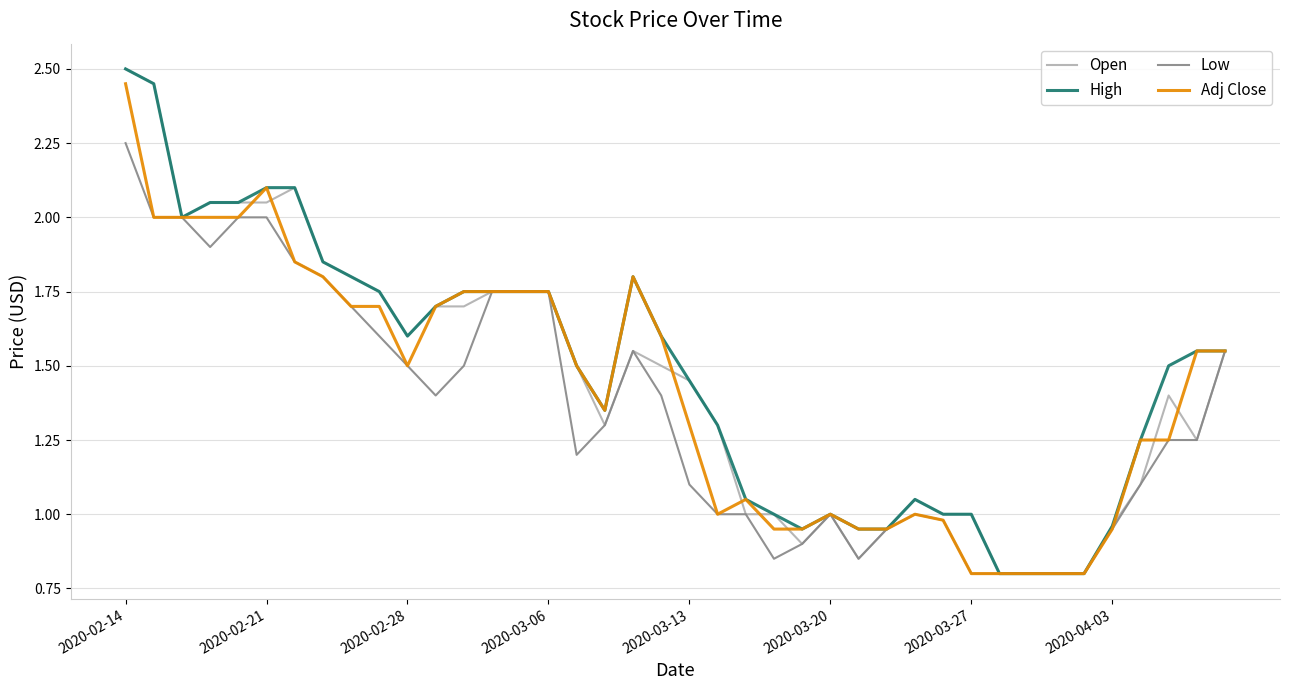

What is the minimum value shown in the chart?

0.8